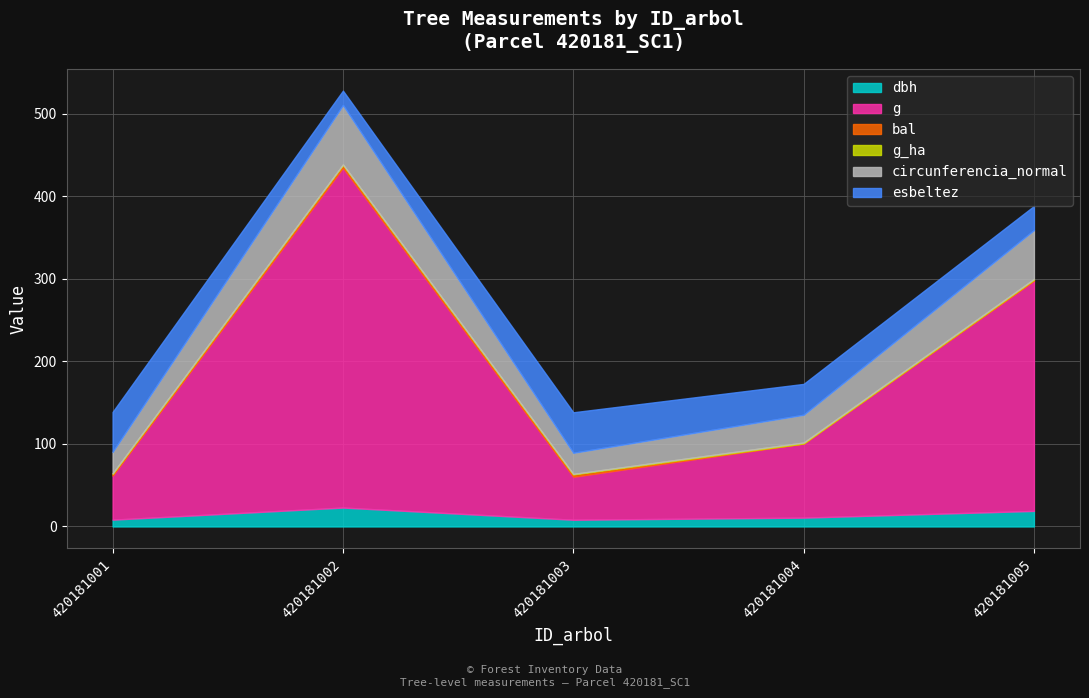

Where is the first local minimum for g_ha?

420181002